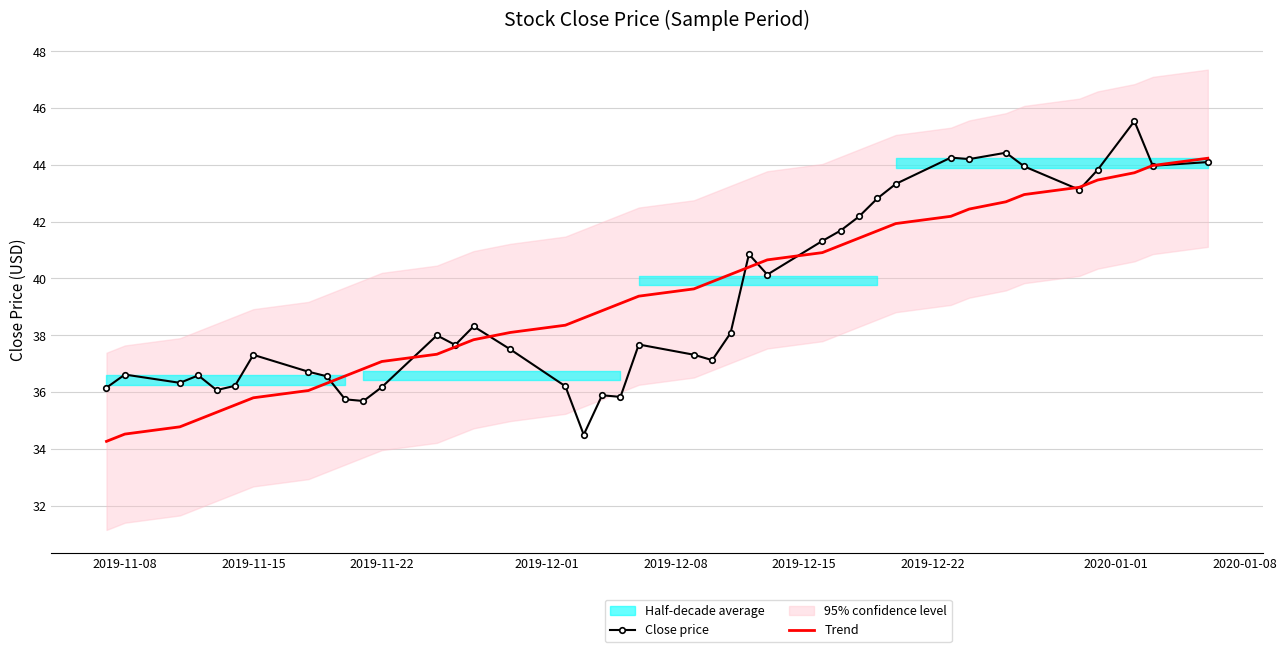

At which label does Close price first exceed 37?

2019-11-15